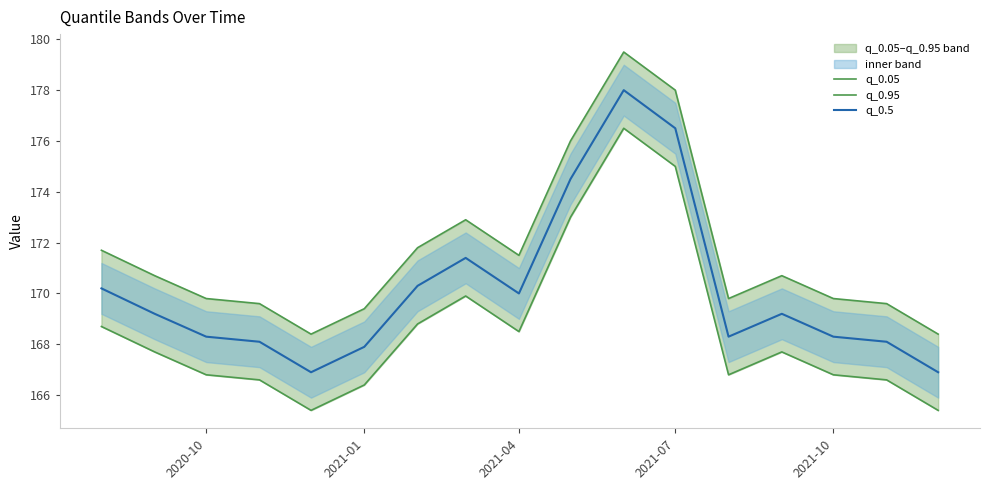

What is the minimum value for q_0.5?

166.9